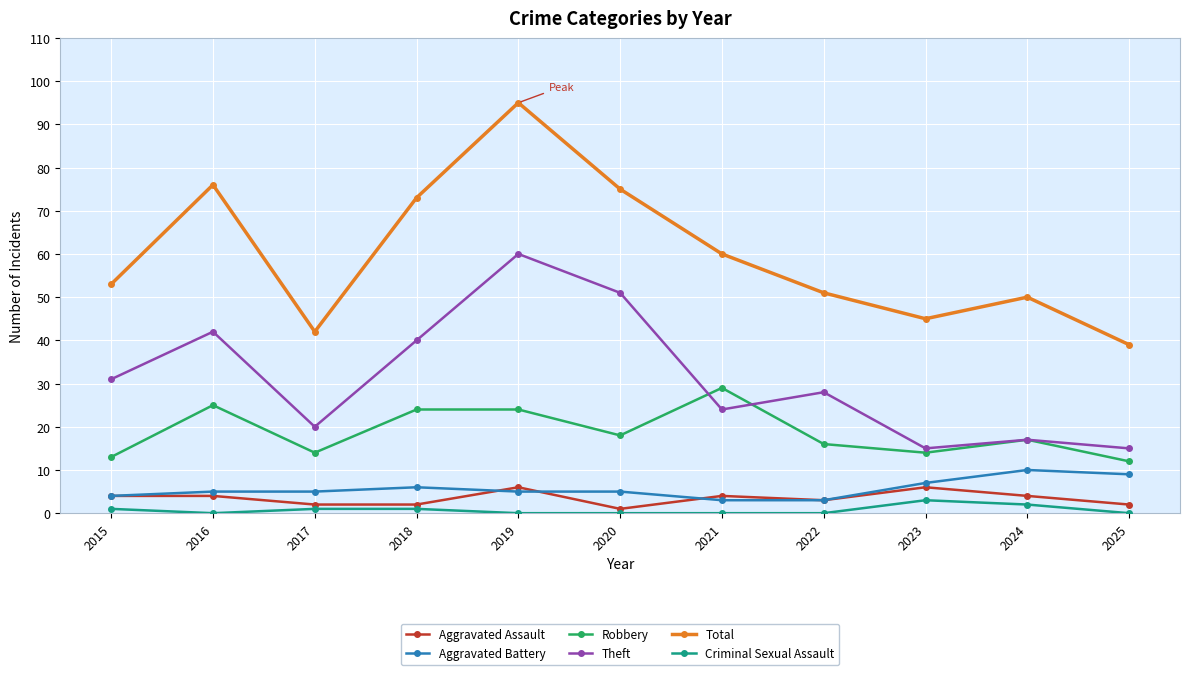

Which label corresponds to the largest value in the chart?

2019